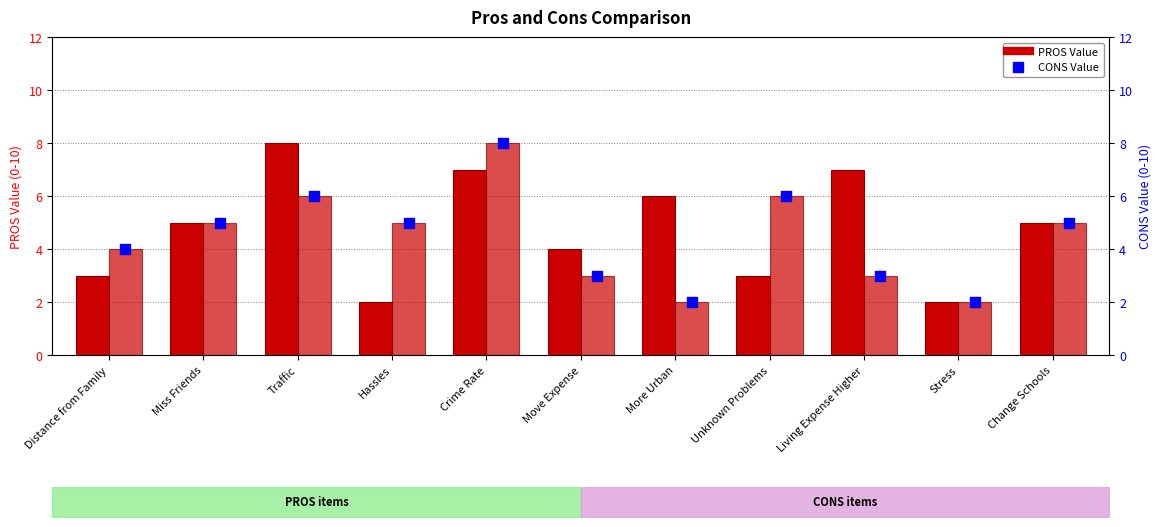

Which series has the largest total across all categories?

PROS Value